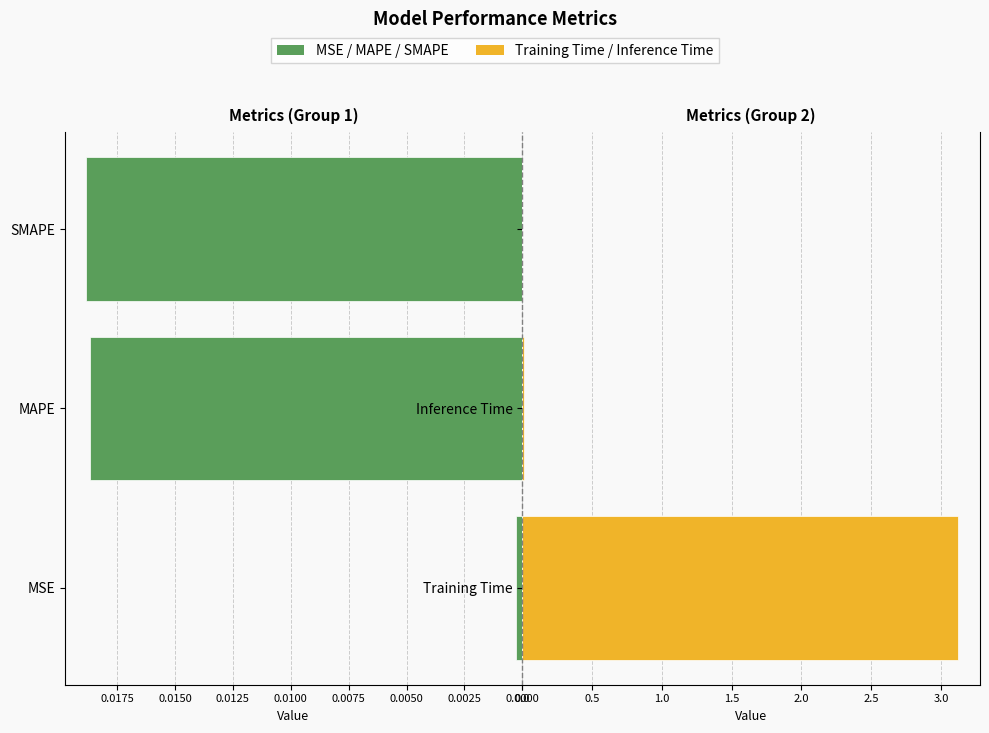

What is the difference between the highest and lowest values at 0.0000?

3.1